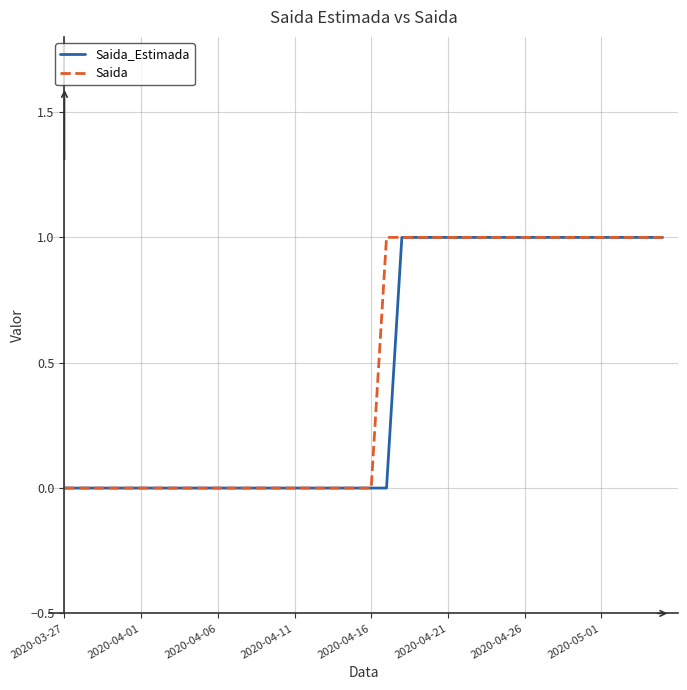

Rank the series by their average value, from lowest to highest.

Saida_Estimada, Saida